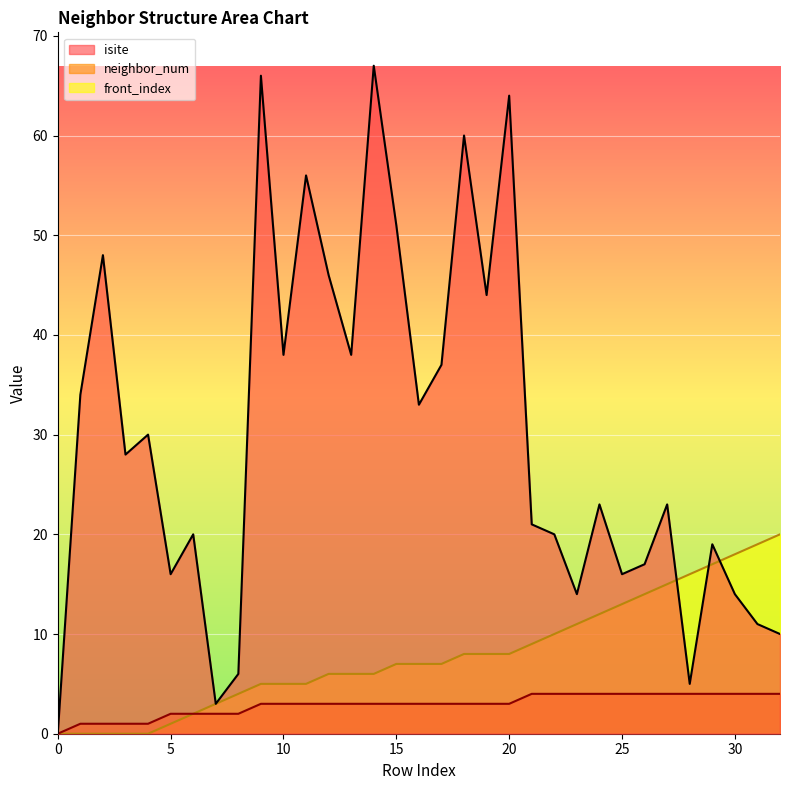

How many lines are shown in the chart?

3